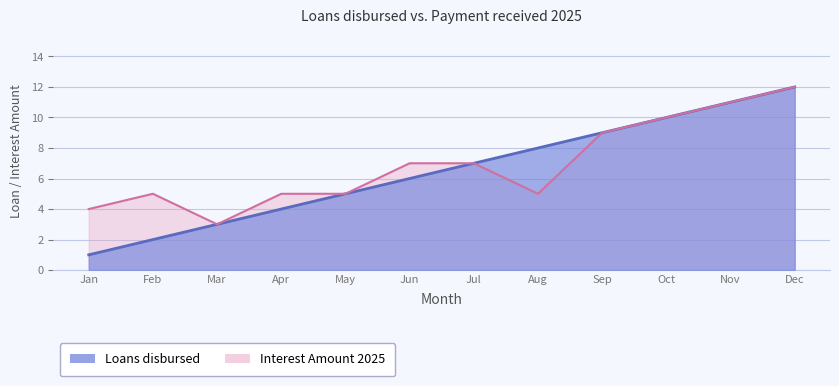

What is the difference between the values at Nov and Dec?

1